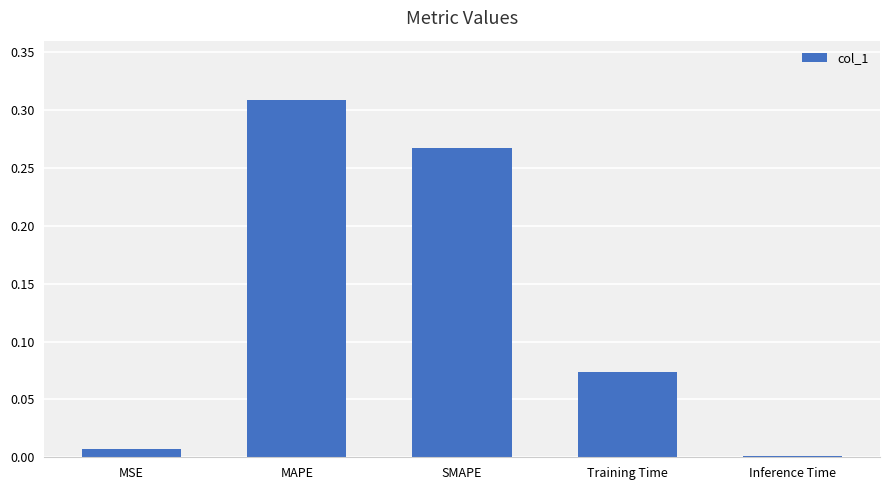

Which has a higher value, Training Time or MAPE?

MAPE